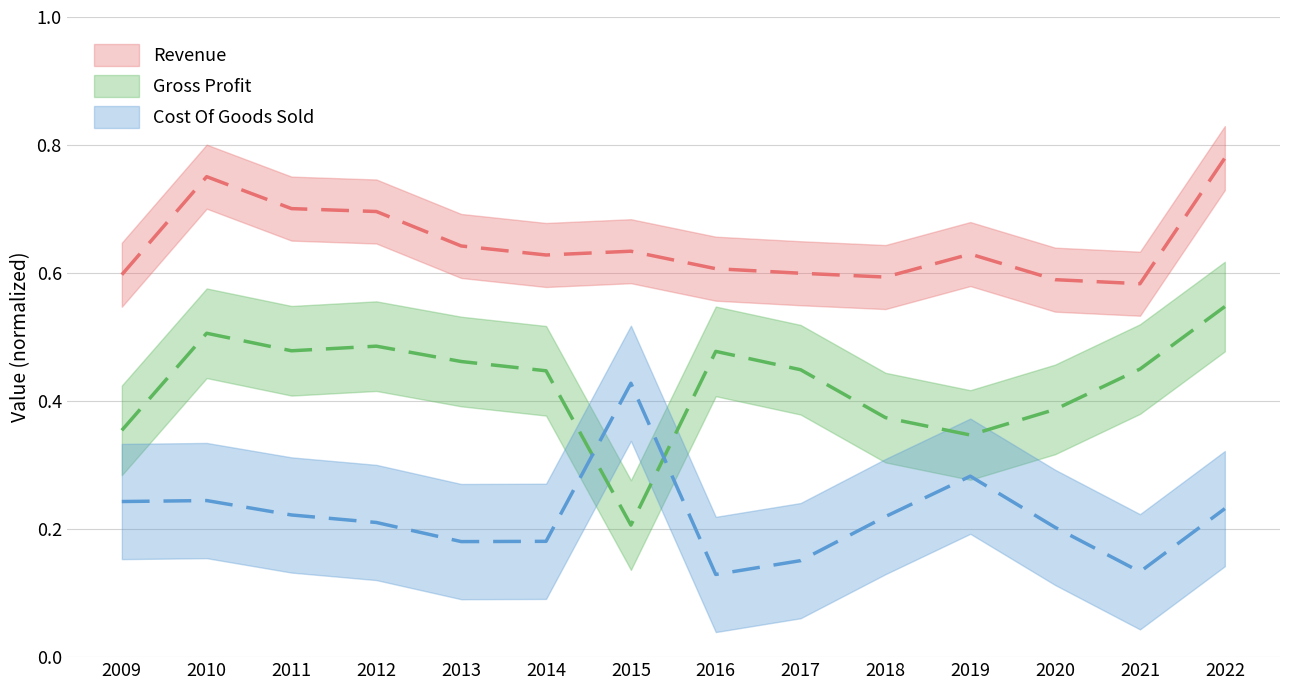

What is the value of the Cost Of Goods Sold point at the 4th from the left?

0.2